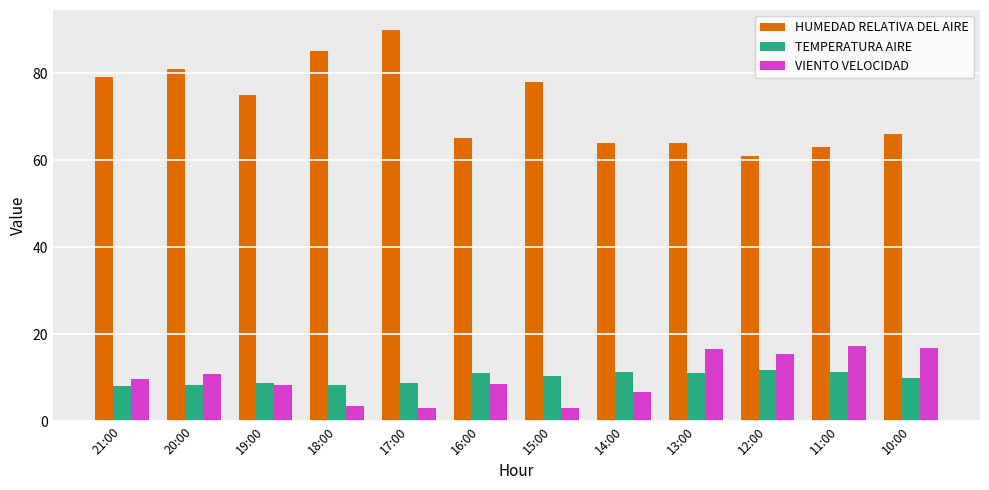

True or false: TEMPERATURA AIRE has a value of 5.4 at 19:00.

False